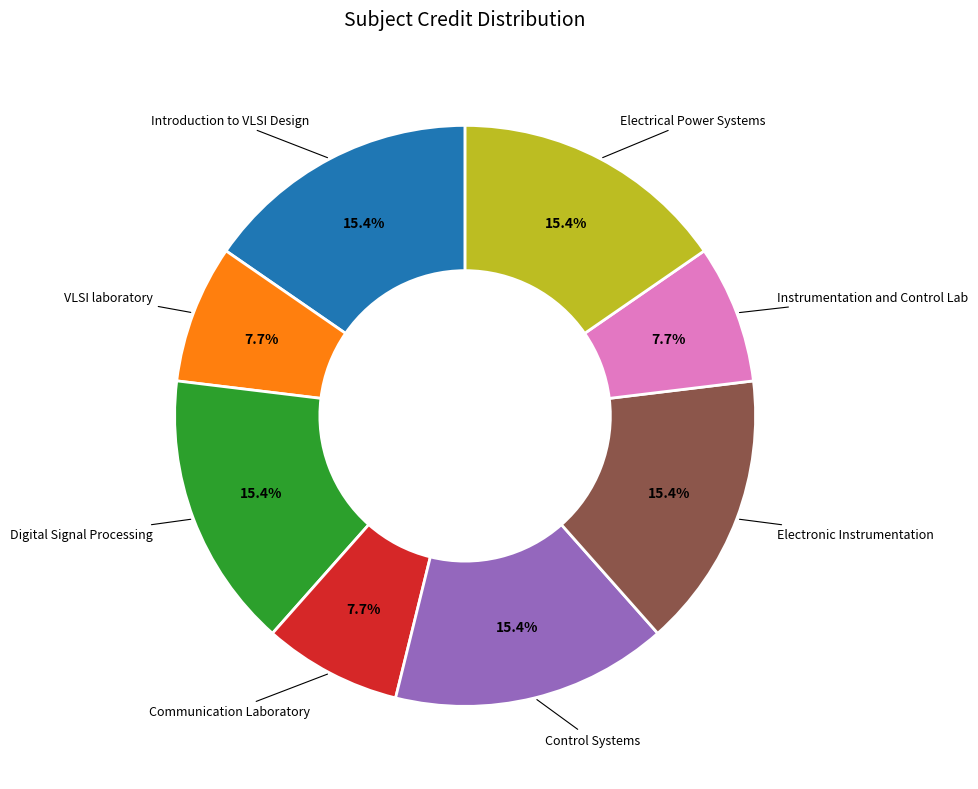

Is there any slice that represents more than half of the pie?

No